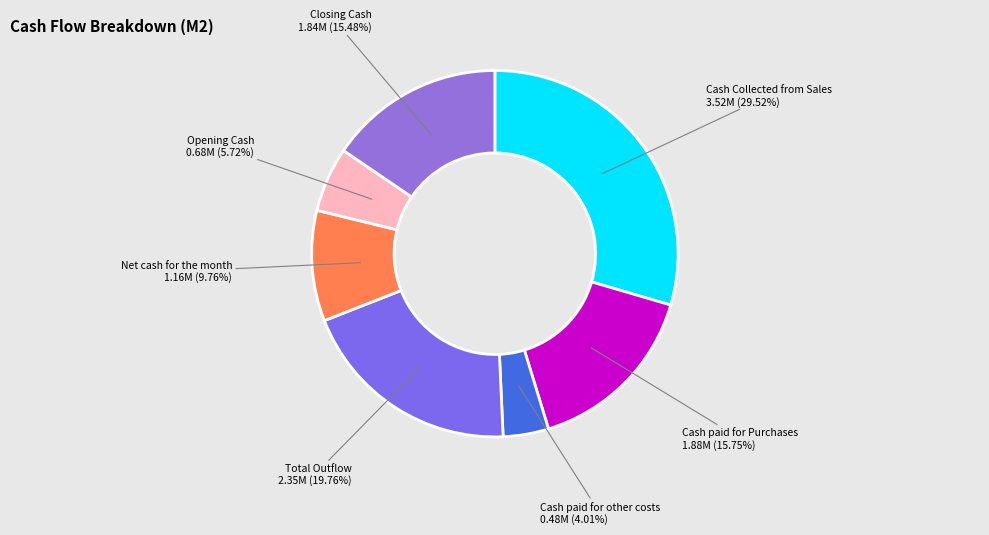

Count the number of slices in the pie.

7